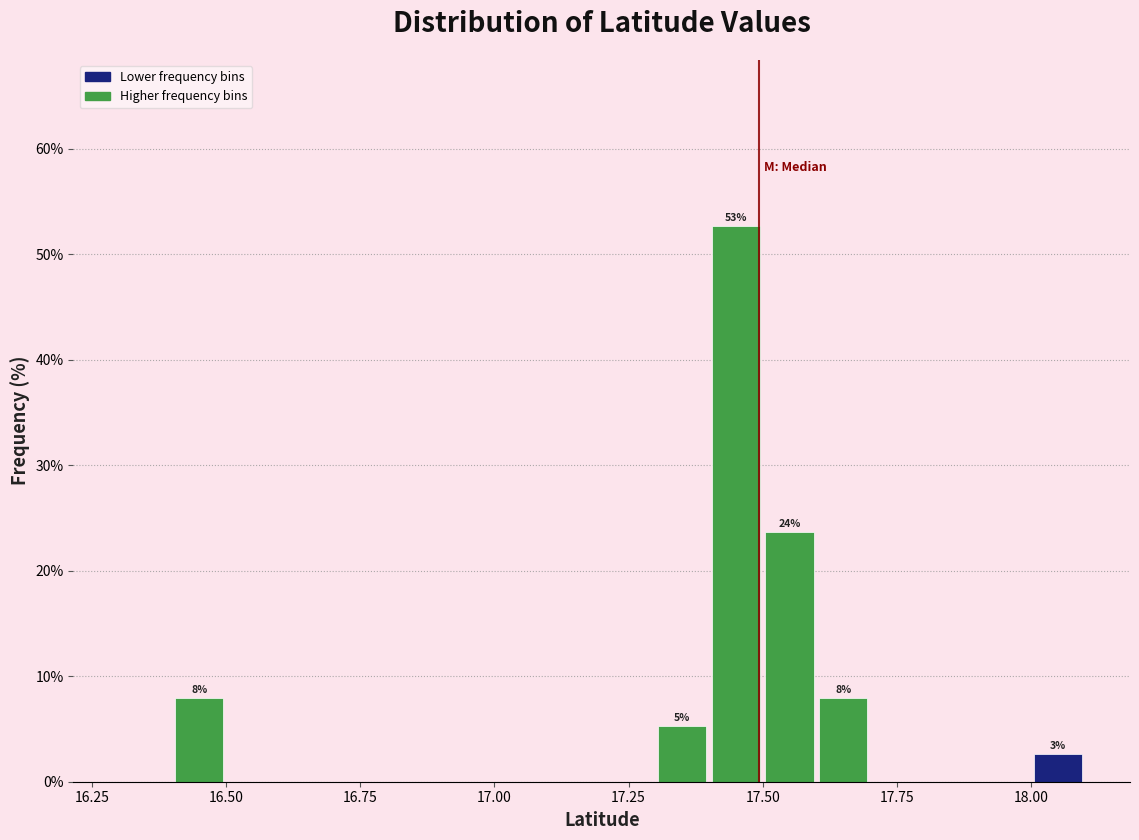

Read against the x-axis, roughly where is the centre of the tallest bar?

17.45